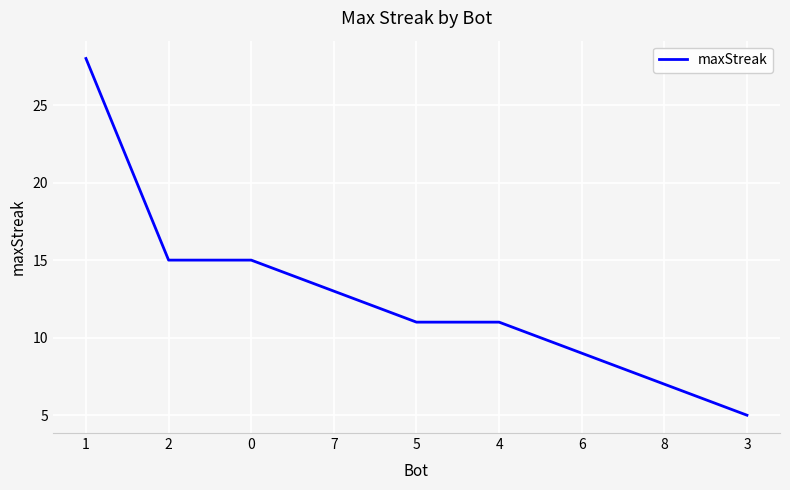

At which label does the data first exceed 11?

1